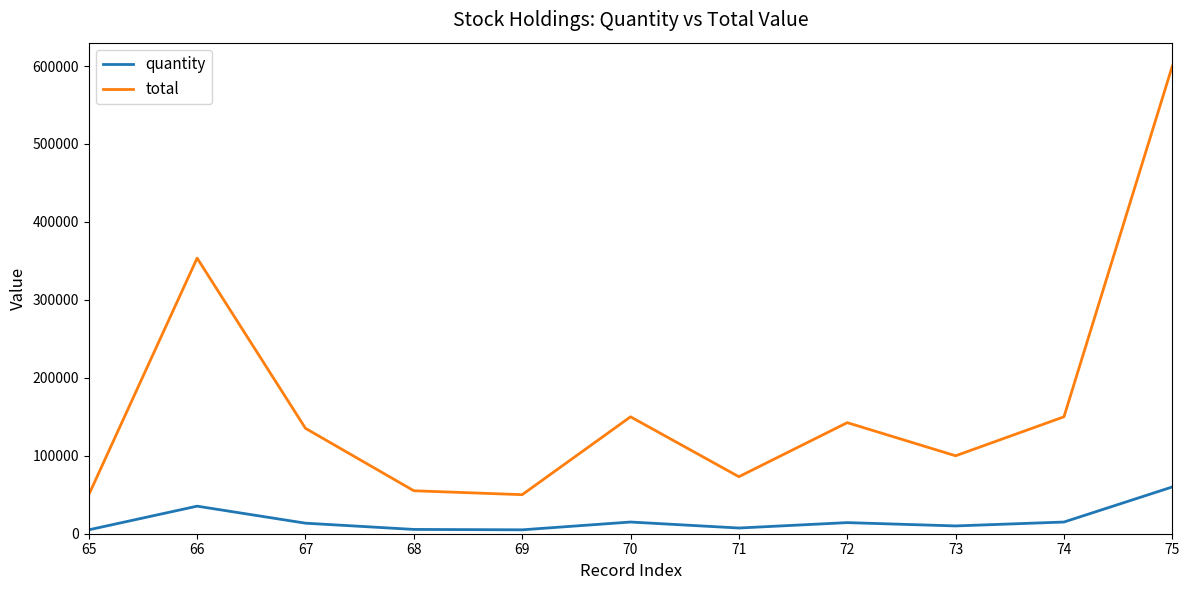

Which series changed the most between 68 and 72?

total